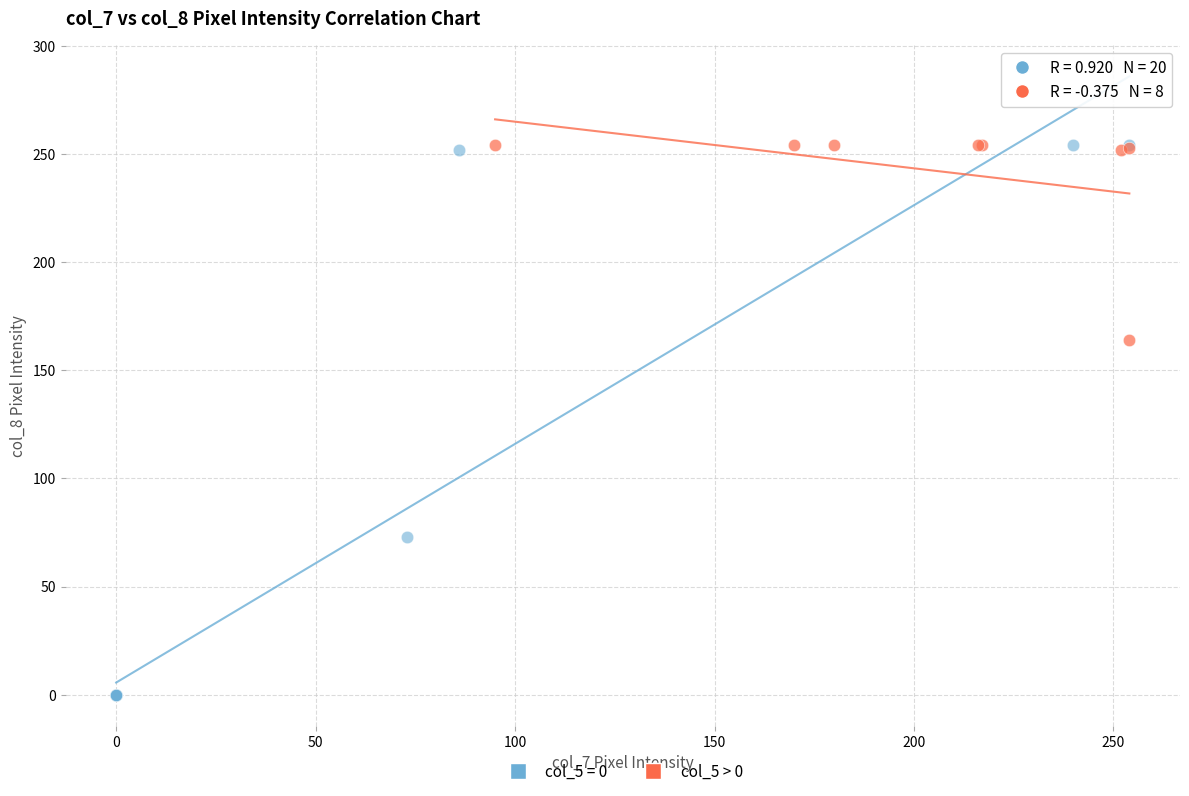

Which series reaches the minimum Y coordinate?

col_5 = 0